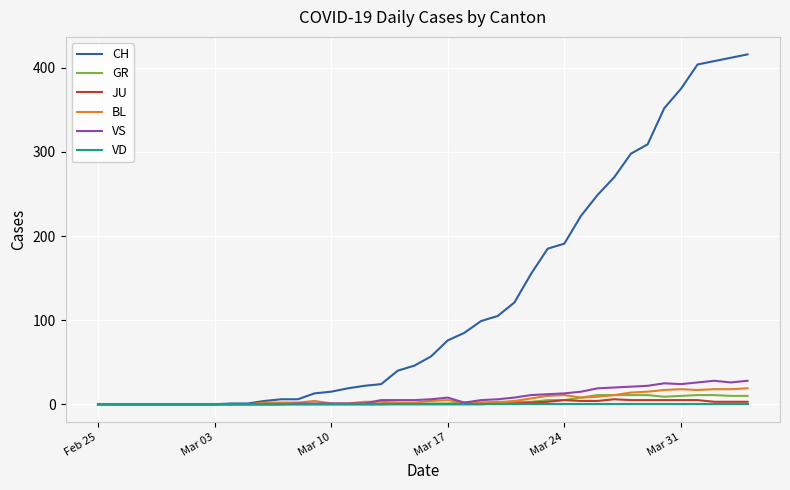

Which series has the widest spread of values?

CH